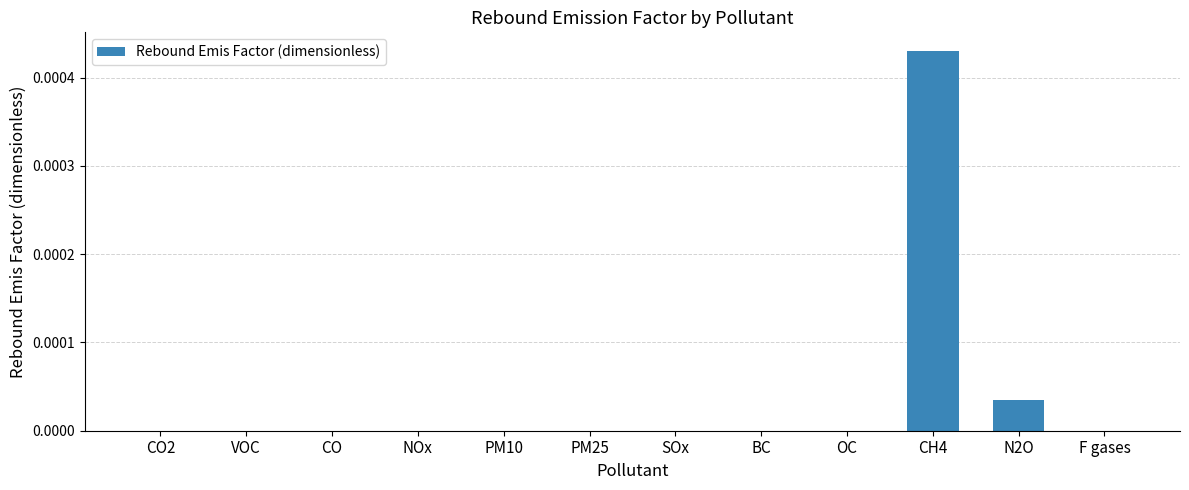

How many categories are shown in the chart?

12